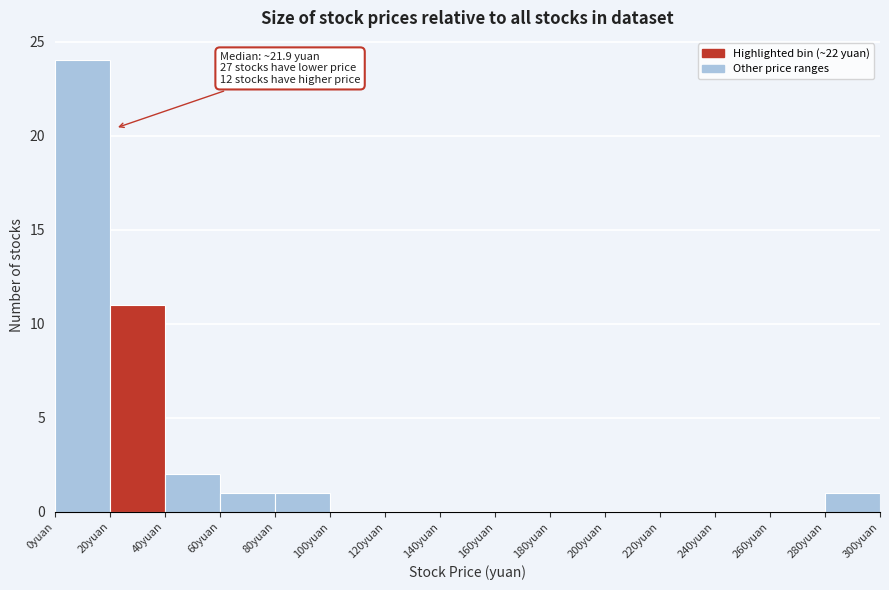

Over which range of the x-axis is the bar tallest?

0 to 20